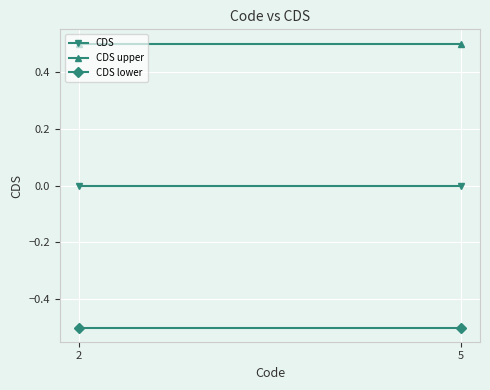

What is the sum of the CDS lower values at 2 and 5?

-1.0